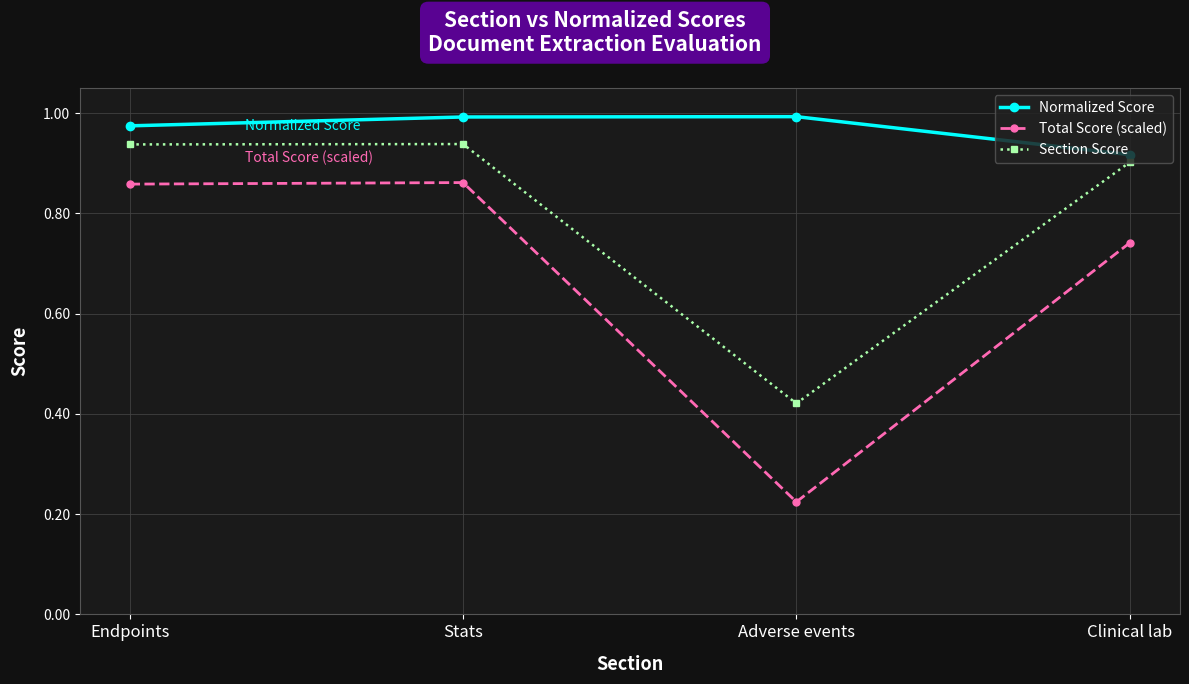

Which series has the largest total across all categories?

Normalized Score